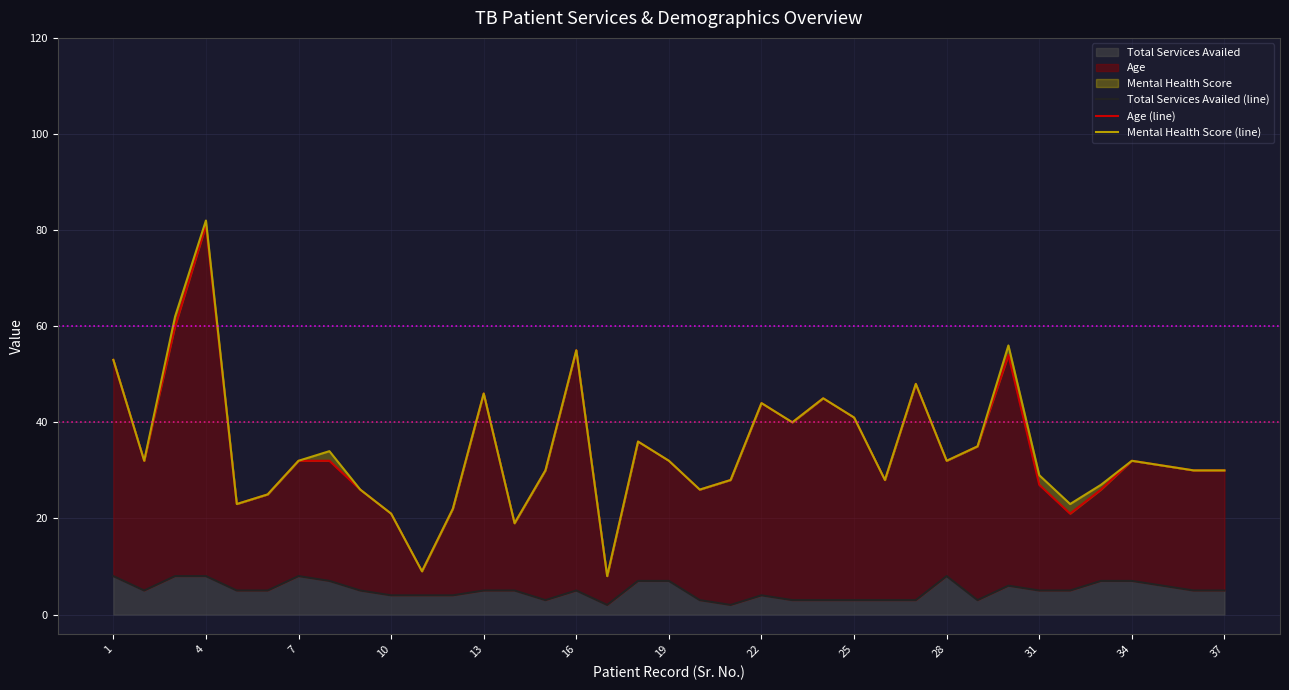

Reading right to left, transcribe all the data shown in this chart.

Total Services Availed (line): 5	5	6	7	7	5	5	6	3	8	3	3	3	3	3	4	2	3	7	7	2	5	3	5	5	4	4	4	5	7	8	5	5	8	8	5	8
Age (line): 30	30	31	32	26	21	27	54	35	32	48	28	41	45	40	44	28	26	32	36	8	55	30	19	46	22	9	21	26	32	32	25	23	81	60	32	53
Mental Health Score (line): 30	30	31	32	27	23	29	56	35	32	48	28	41	45	40	44	28	26	32	36	8	55	30	19	46	22	9	21	26	34	32	25	23	82	62	32	53